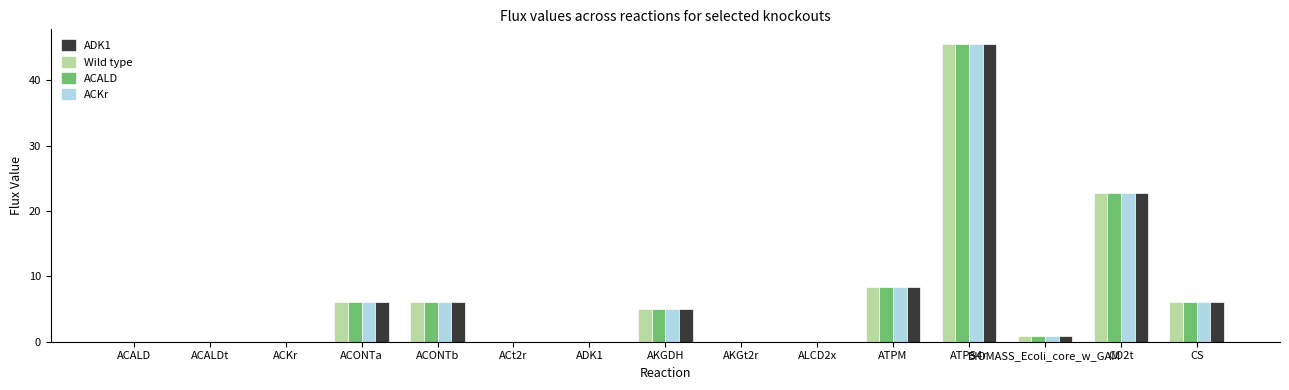

How many categories are shown in the chart?

15